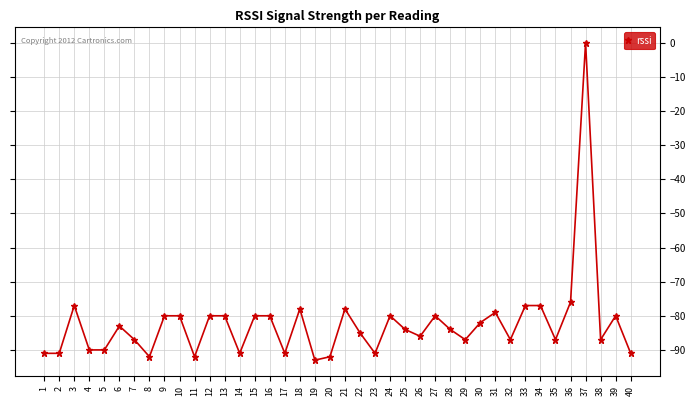

Read the value at 12, to the nearest 5.

-80